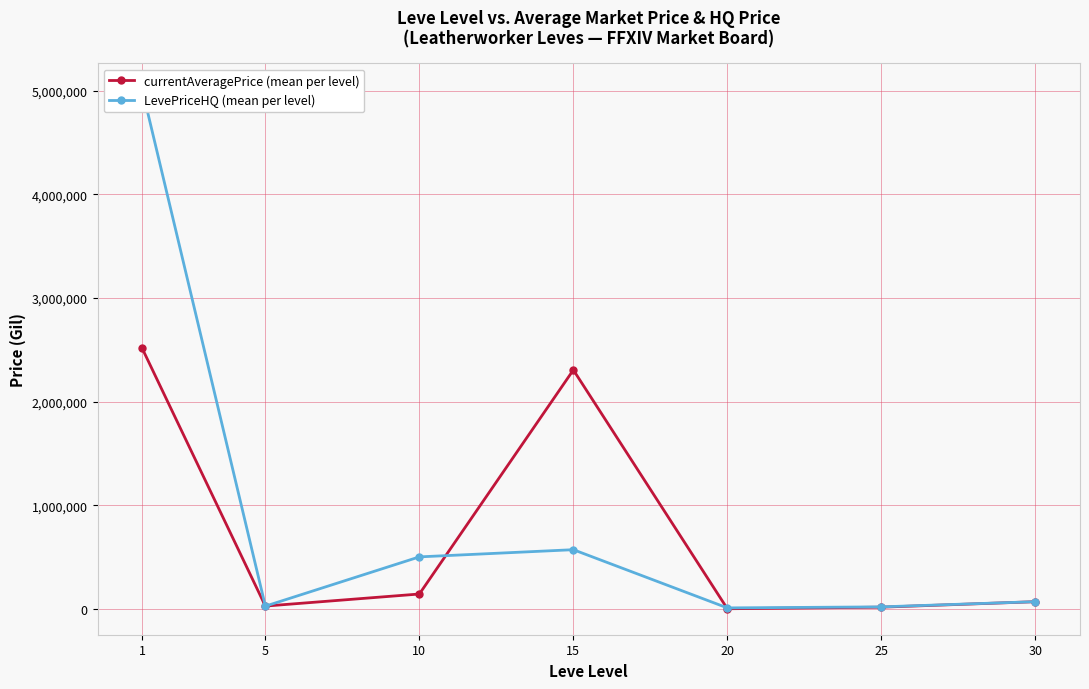

At which category is the sum across all series the highest?

1